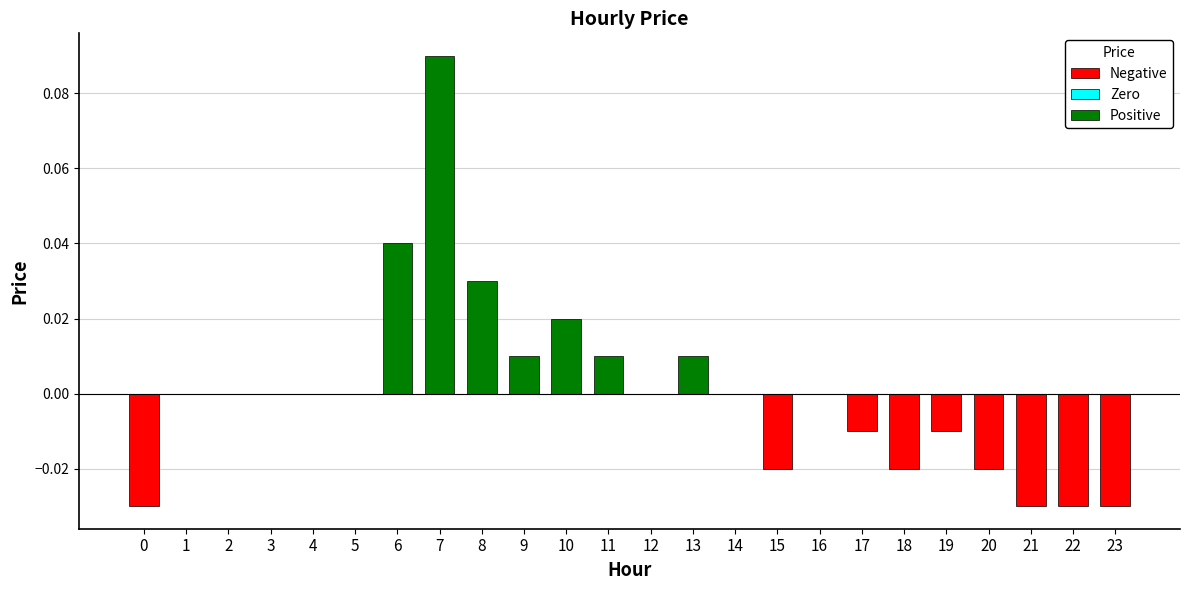

Which has a higher value, 18 or 11?

11